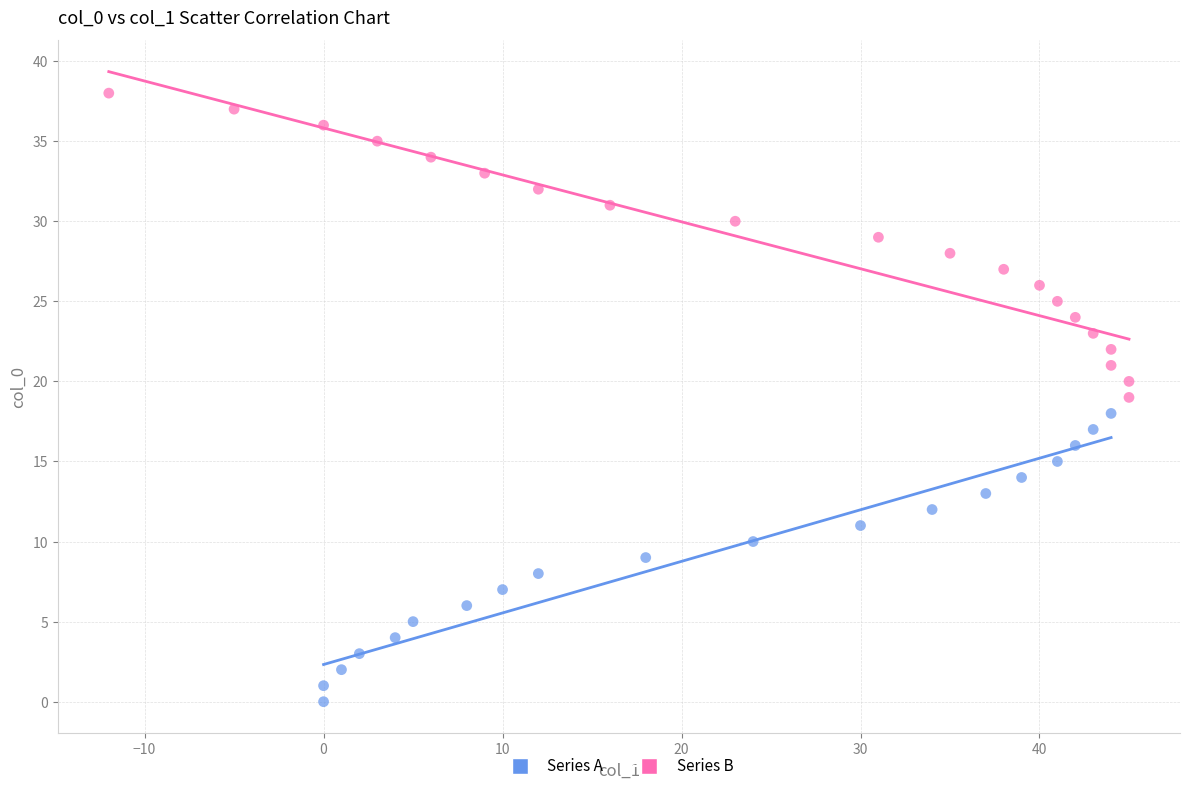

Which series contains the lowest Y value?

Series A